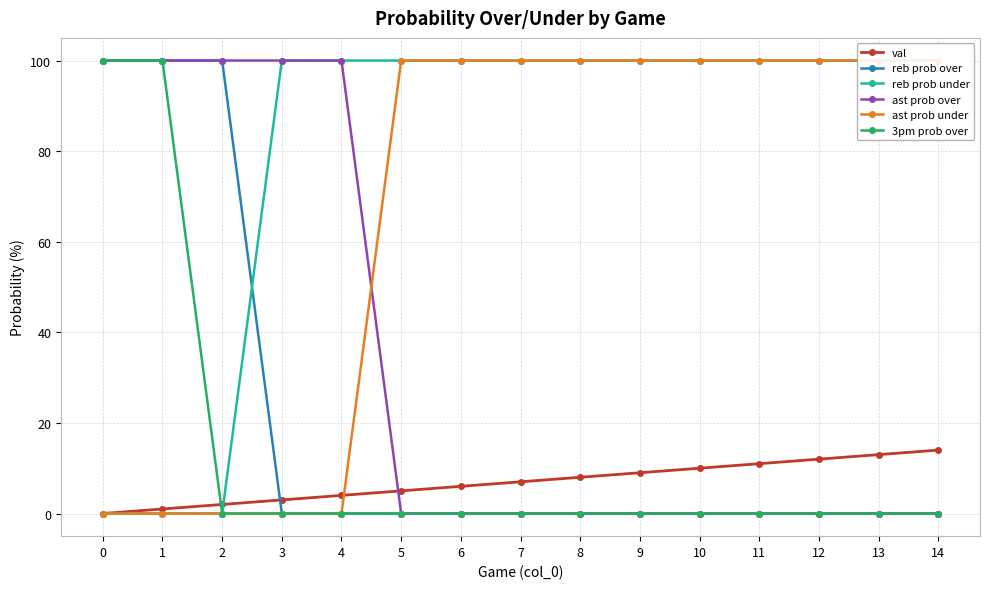

Reading right to left, transcribe all the data shown in this chart.

val: 14=14	13=13	12=12	11=11	10=10	9=9	8=8	7=7	6=6	5=5	4=4	3=3	2=2	1=1	0=0
reb prob over: 14=0	13=0	12=0	11=0	10=0	9=0	8=0	7=0	6=0	5=0	4=0	3=0	2=100	1=100	0=100
reb prob under: 14=100	13=100	12=100	11=100	10=100	9=100	8=100	7=100	6=100	5=100	4=100	3=100	2=0	1=0	0=0
ast prob over: 14=0	13=0	12=0	11=0	10=0	9=0	8=0	7=0	6=0	5=0	4=100	3=100	2=100	1=100	0=100
ast prob under: 14=100	13=100	12=100	11=100	10=100	9=100	8=100	7=100	6=100	5=100	4=0	3=0	2=0	1=0	0=0
3pm prob over: 14=0	13=0	12=0	11=0	10=0	9=0	8=0	7=0	6=0	5=0	4=0	3=0	2=0	1=100	0=100